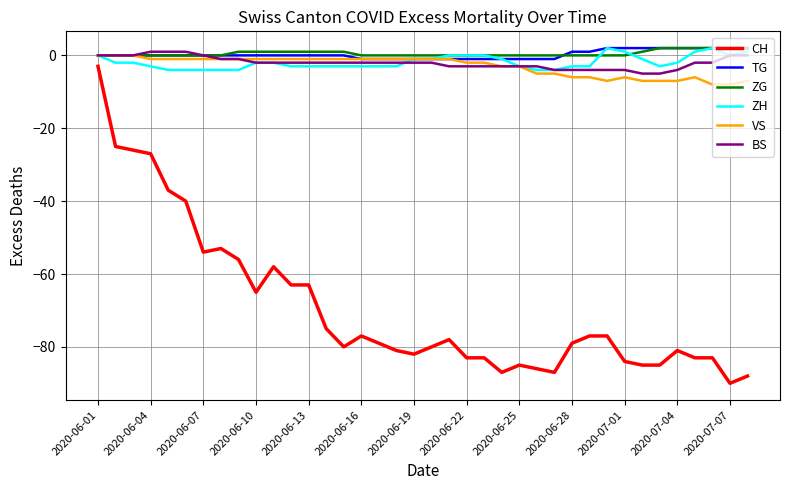

True or false: BS and CH intersect in this chart.

False